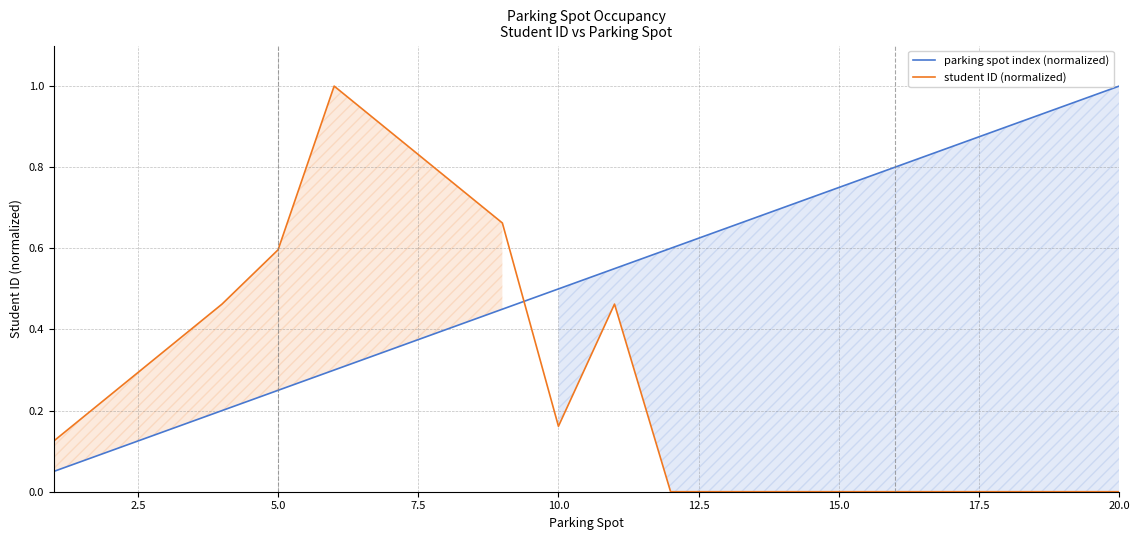

How many times do parking spot index (normalized) and student ID (normalized) cross each other?

1